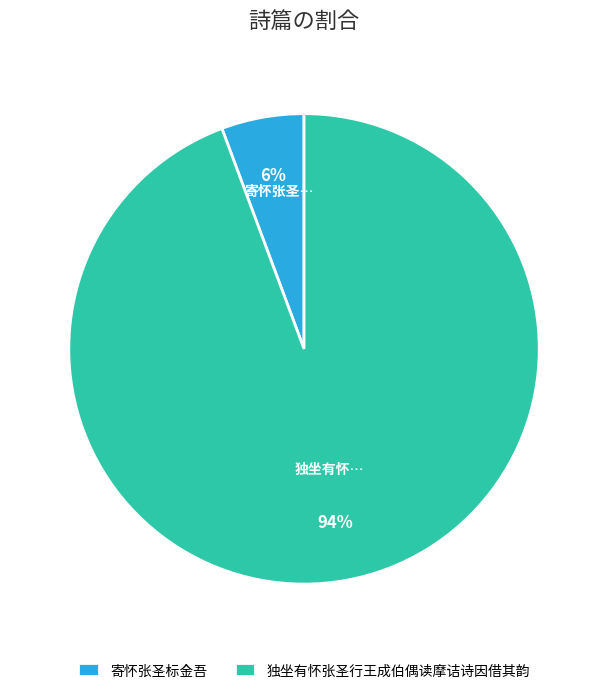

Which slice is the largest?

独坐有怀张圣行王成伯偶读摩诘诗因借其韵